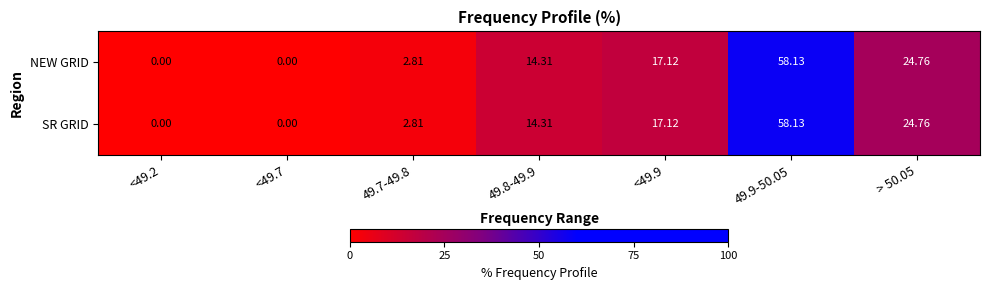

Is the value of NEW GRID at <49.7 greater than the value of SR GRID at > 50.05?

No